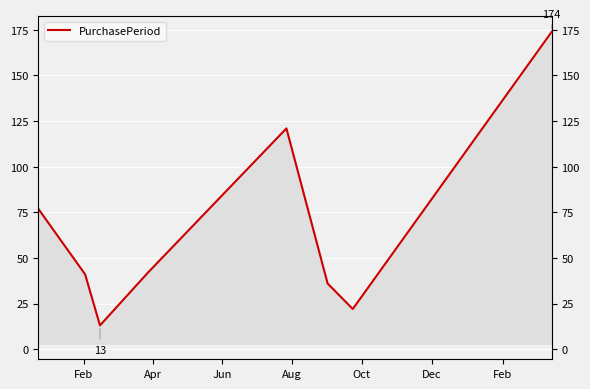

How many lines are shown in the chart?

1